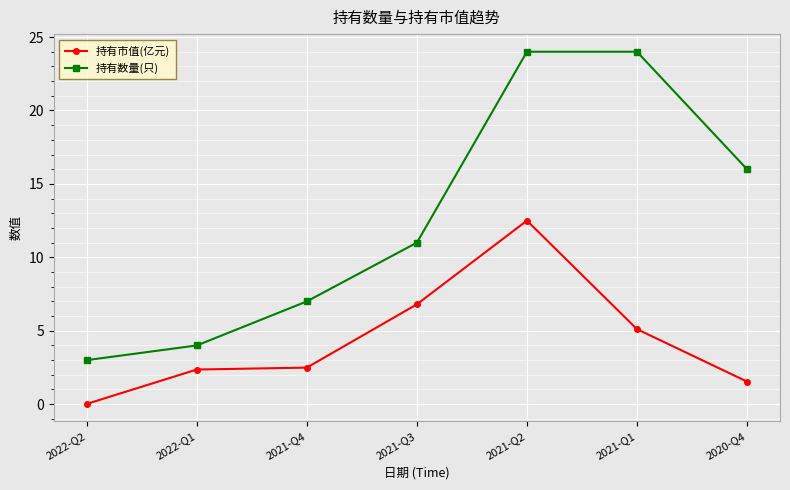

What is the sum of all 持有市值(亿元) values?

30.8